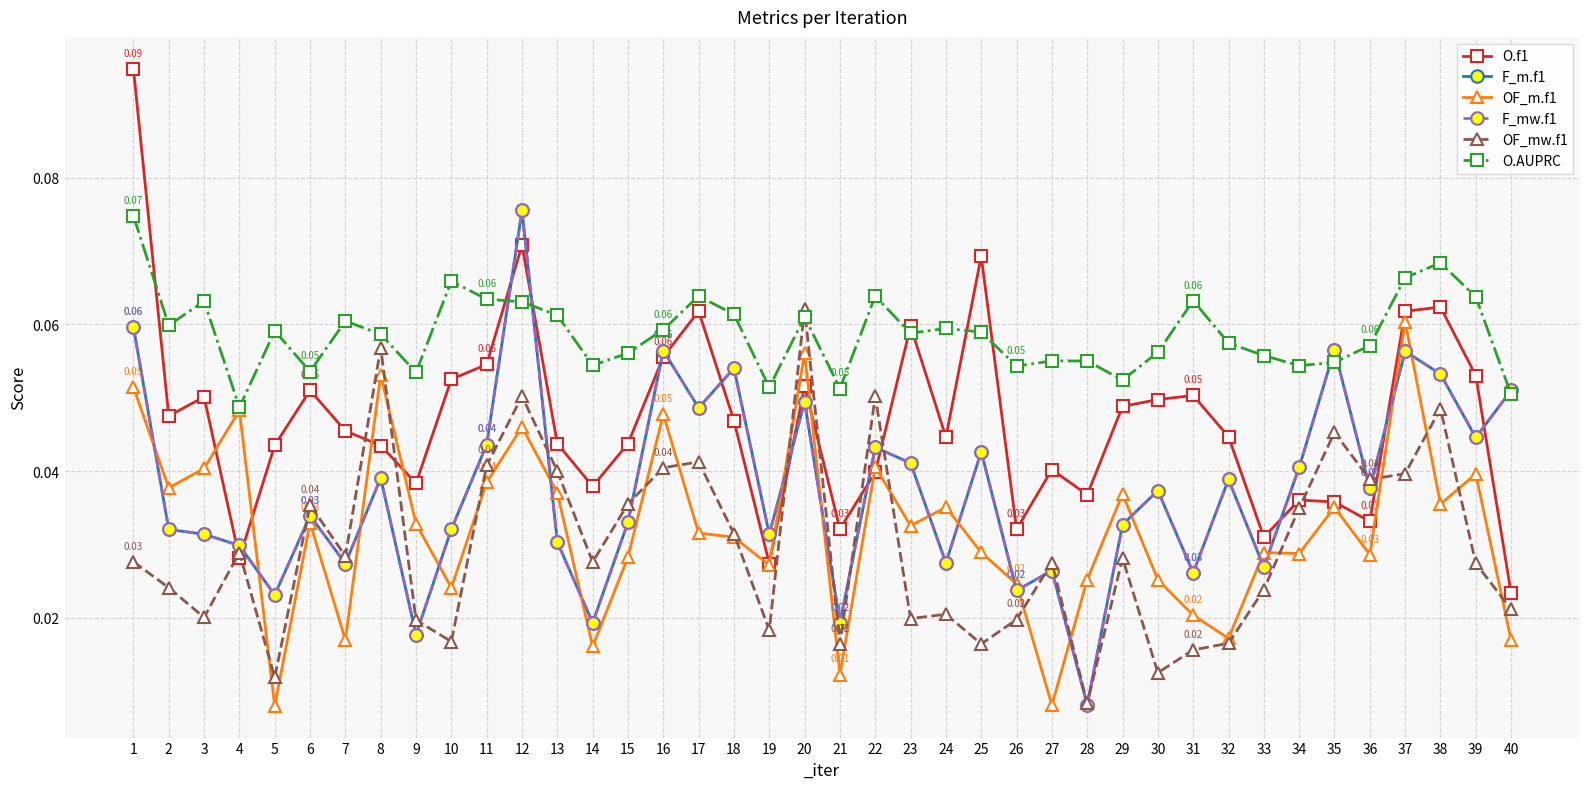

What is the sum of all OF_m.f1 values?

1.3